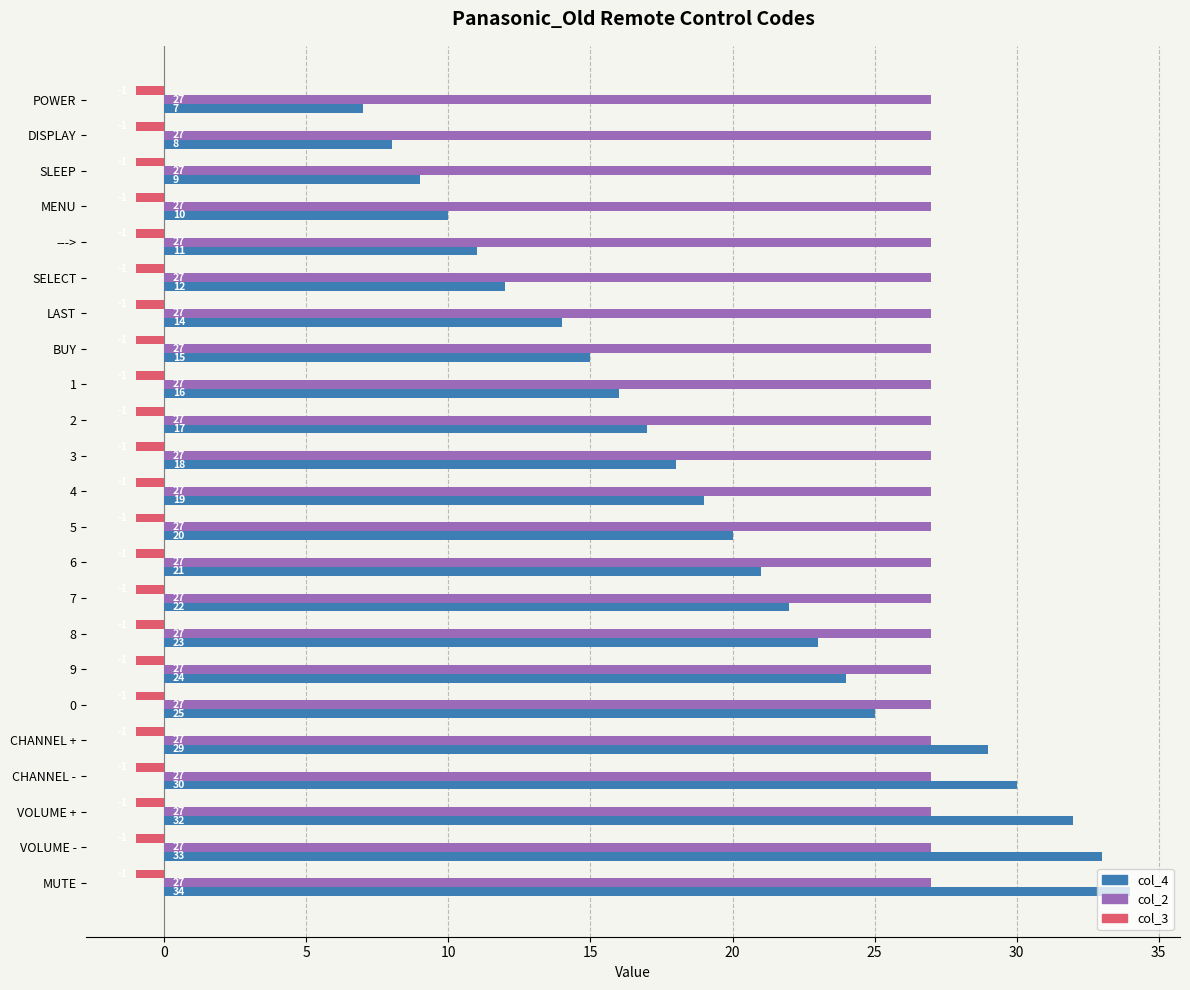

At which category does the chart reach its peak across all series?

MUTE